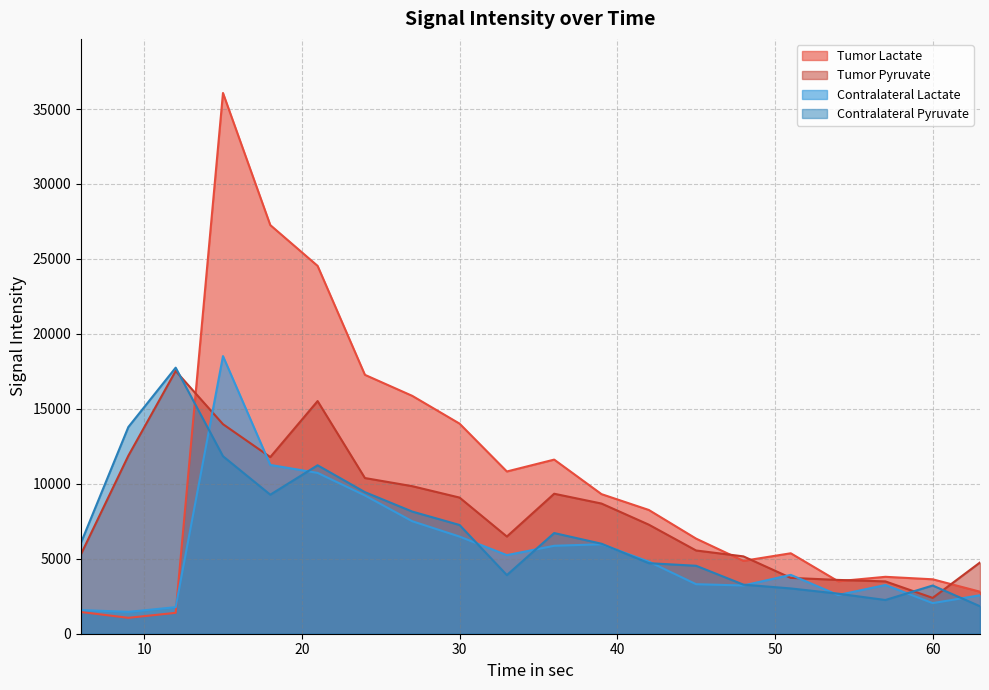

How many intersections are there between Tumor Pyruvate and Tumor Lactate?

6